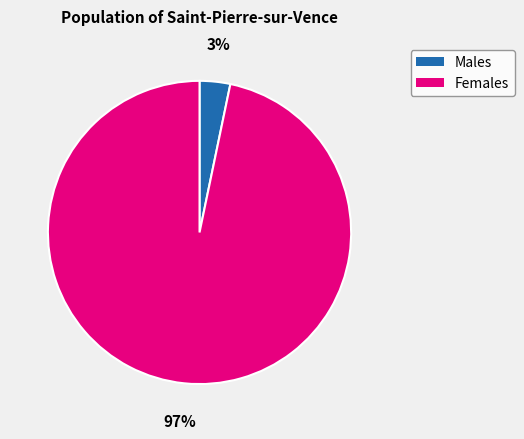

True or false: Females accounts for 97% of the total.

True